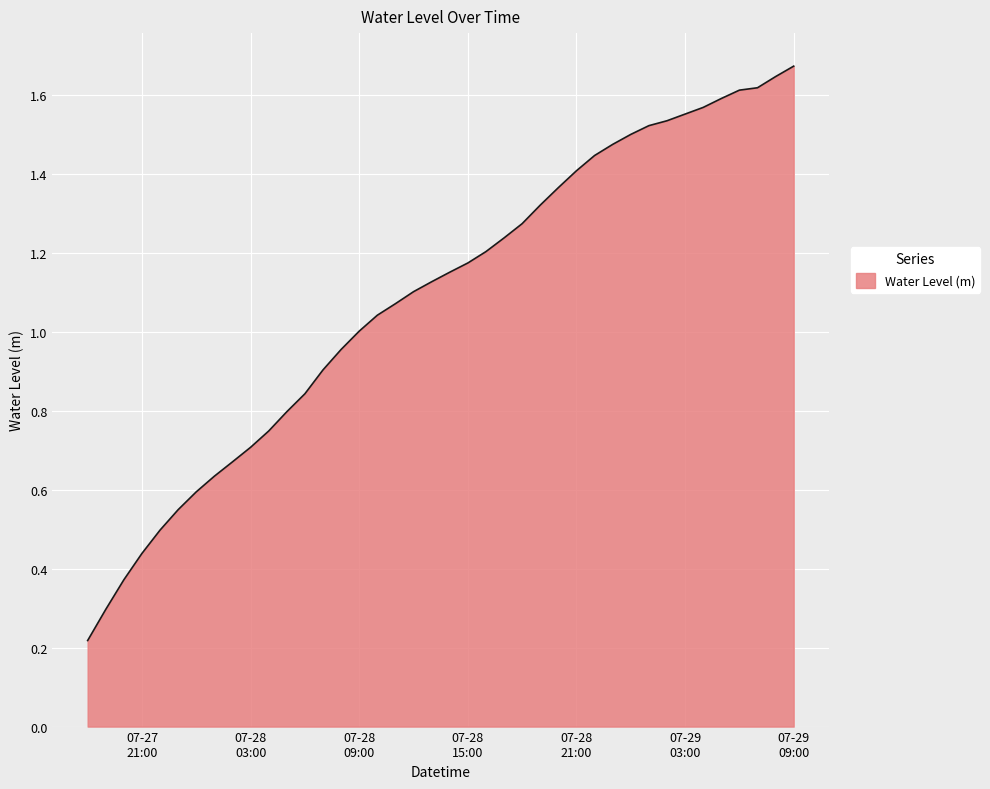

How many lines are shown in the chart?

1